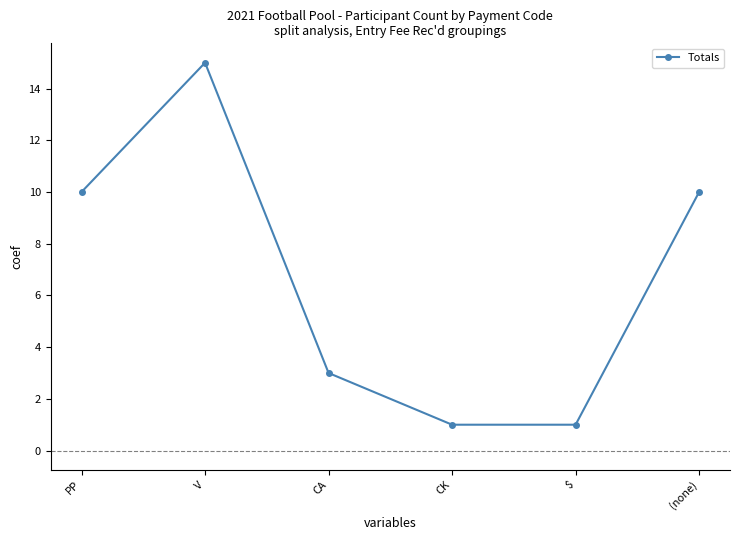

What is the ratio of the value at CA to the value at CK?

3.0